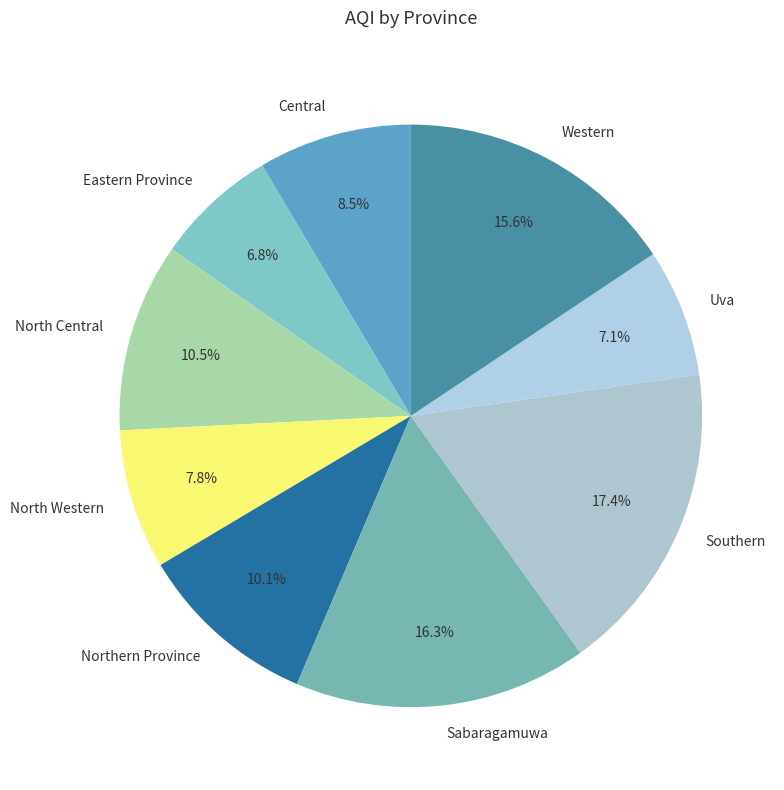

Which slice is the largest?

Southern